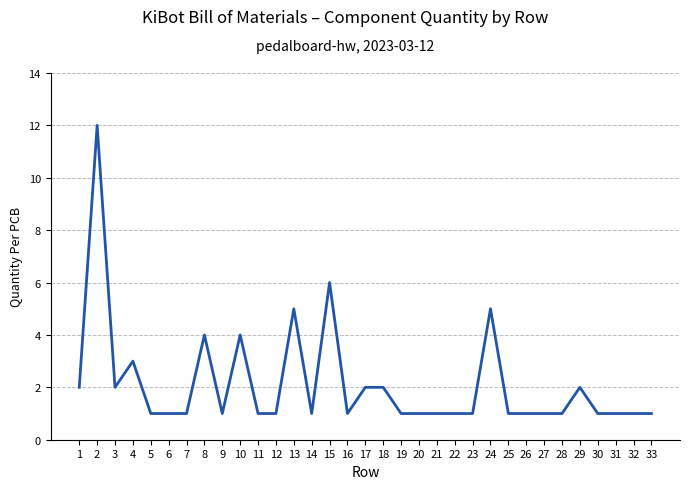

Approximately how many times larger is the value at 22 compared to 3?

0.5